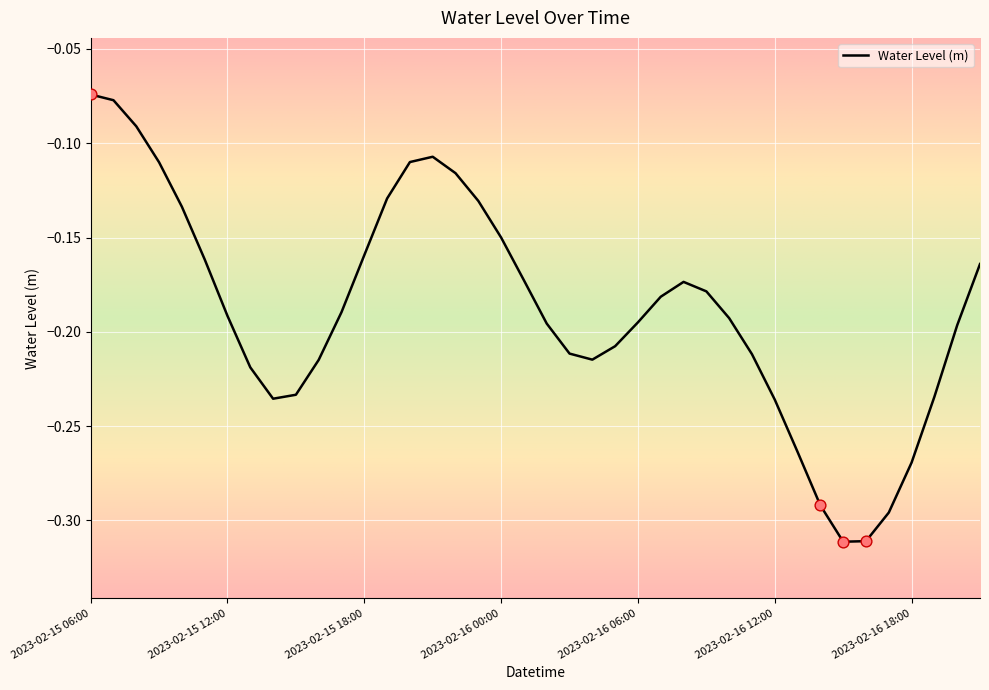

Is this an area chart (filled region under the line)?

No